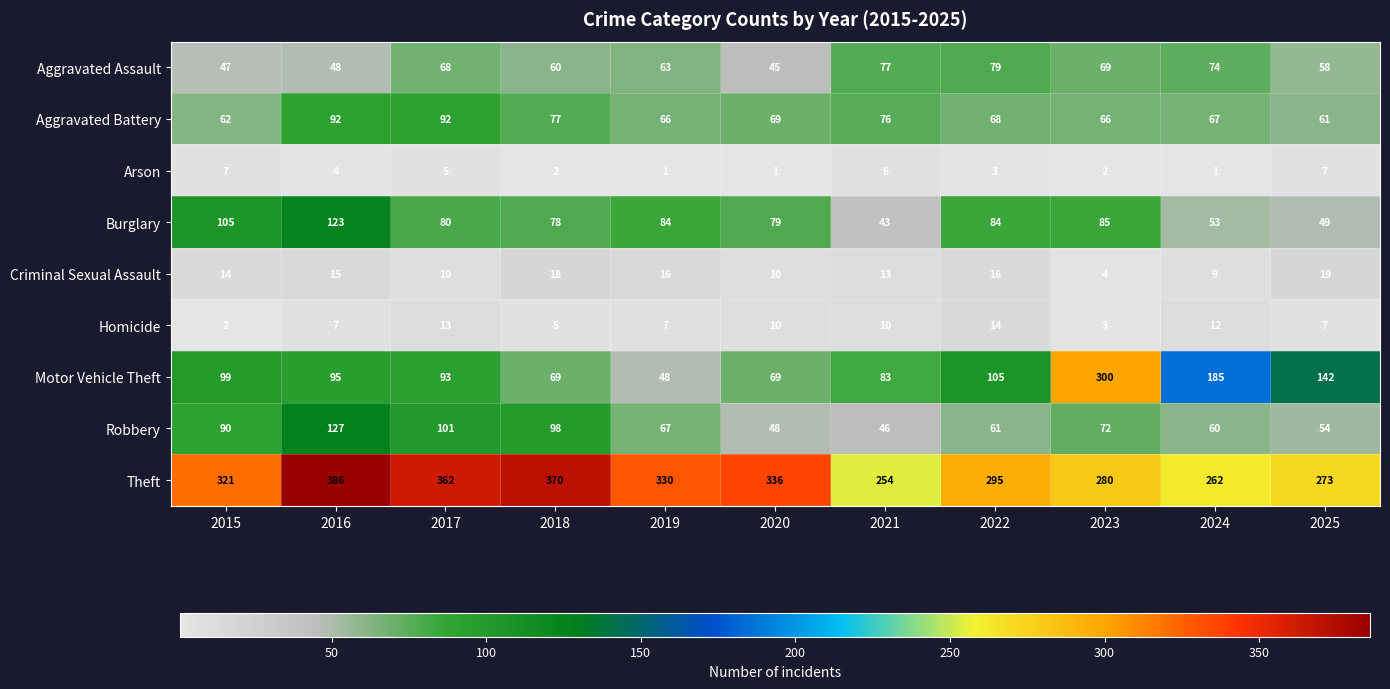

At which category is the sum across all series the highest?

2016